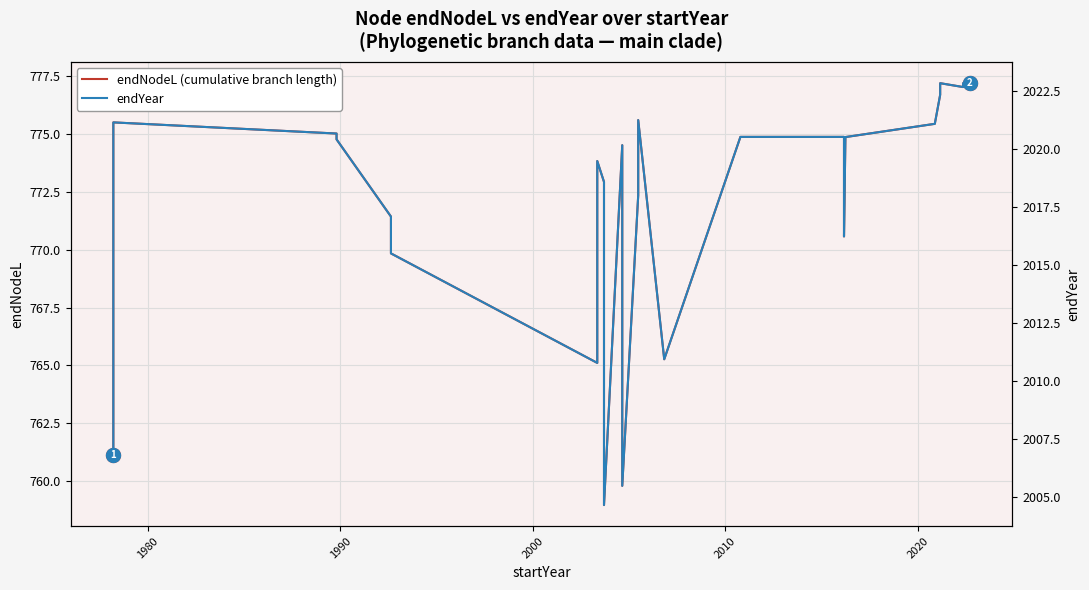

What are all the series names shown in the legend?

endNodeL (cumulative branch length), endYear